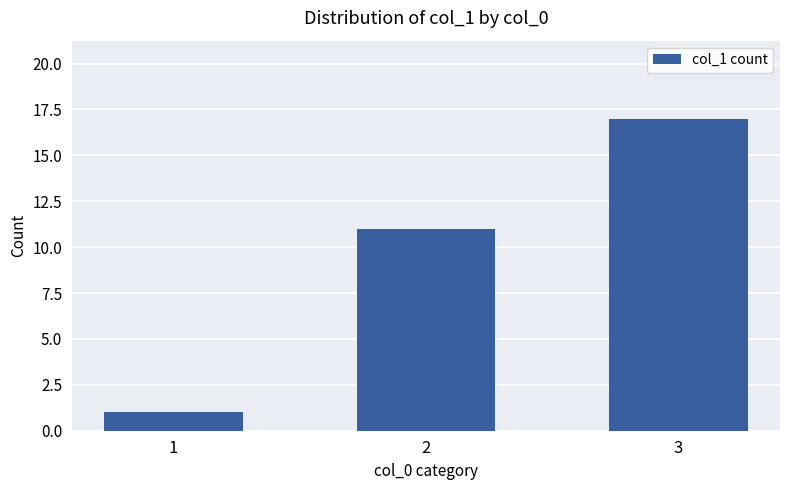

At which category does the chart reach its minimum across all series?

1